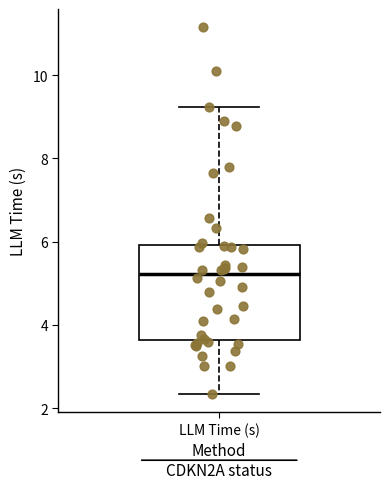

Transcribe this box plot: give where the median line is, the range the box spans, and where the two whiskers end, as read against the y-axis. The values are not printed on the chart, so give them approximately, as read against the axis.

median 5.2, box 3.6 to 6.0, whiskers 2.4 to 9.2